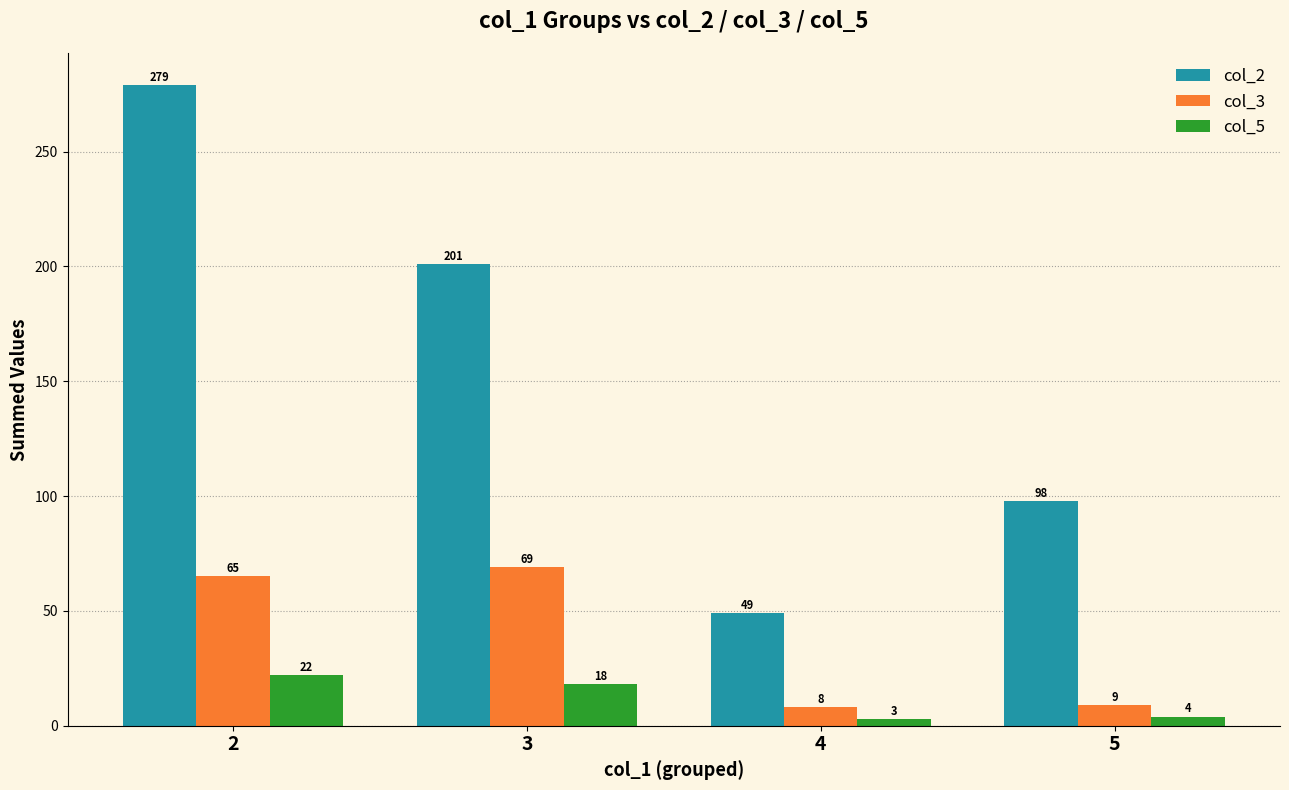

What is the approximate value of col_3 at 5, to the nearest 10?

10